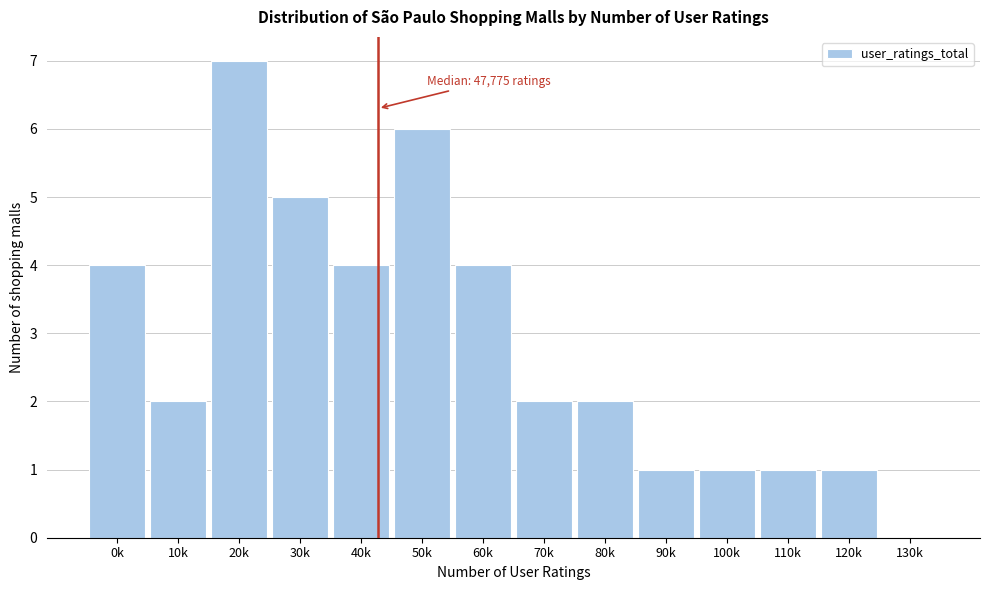

Reading left to right, what are all the values shown in this chart?

0k=4	10k=2	20k=7	30k=5	40k=4	50k=6	60k=4	70k=2	80k=2	90k=1	100k=1	110k=1	120k=1	130k=0